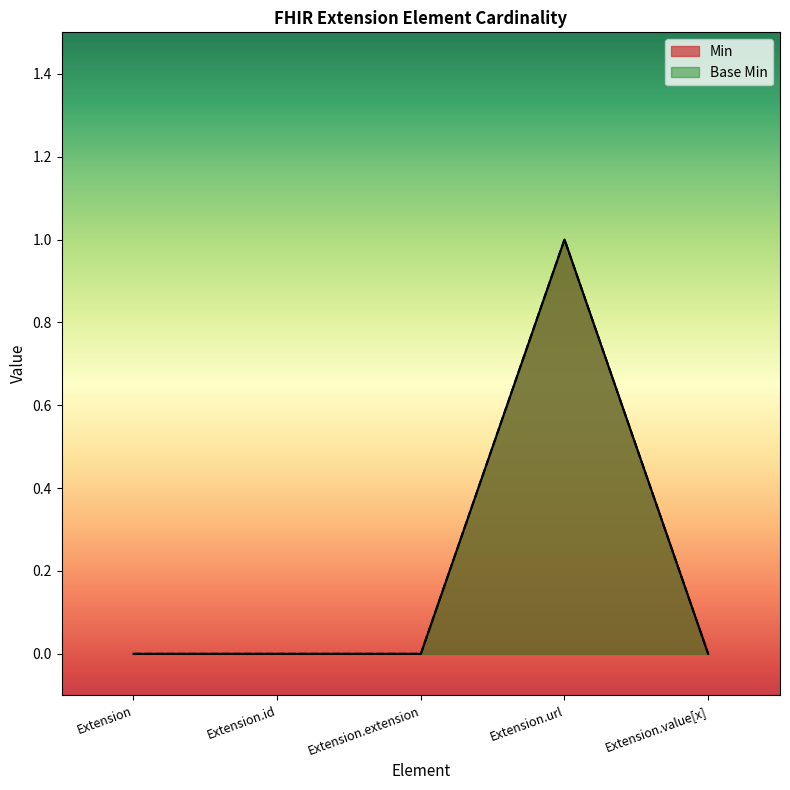

Between Extension and Extension.id, which is larger?

Extension